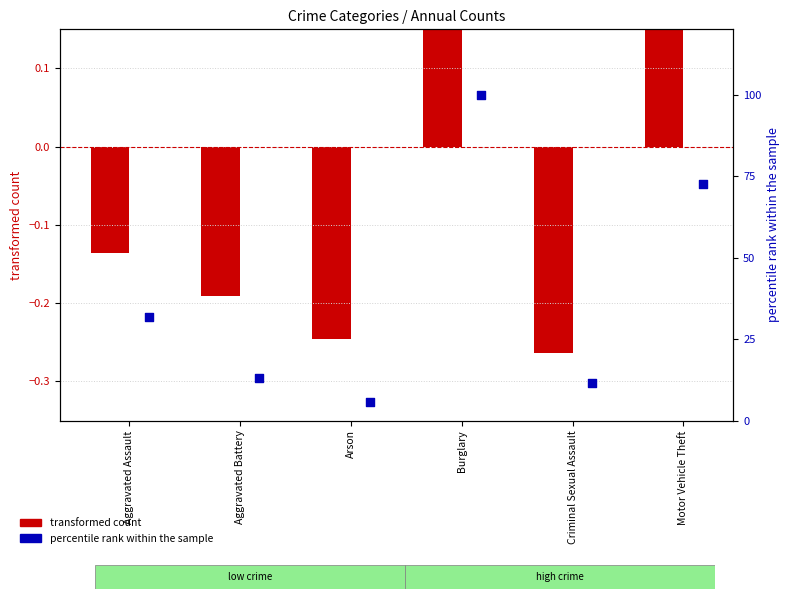

Which series has the largest total across all categories?

percentile rank within the sample